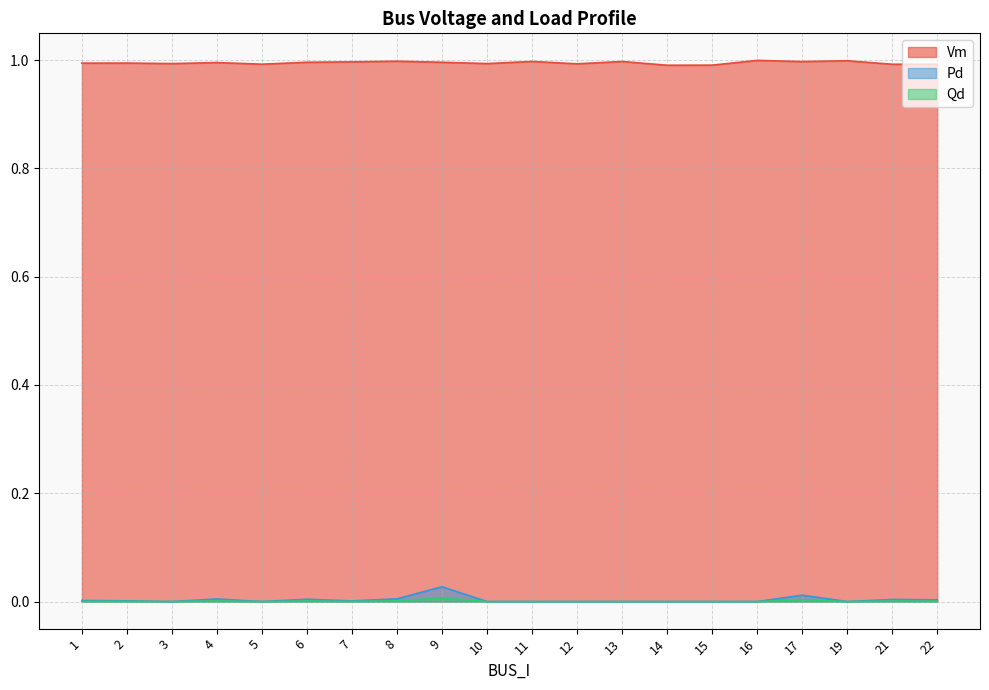

Between 8 and 16, which series saw the biggest shift?

Pd